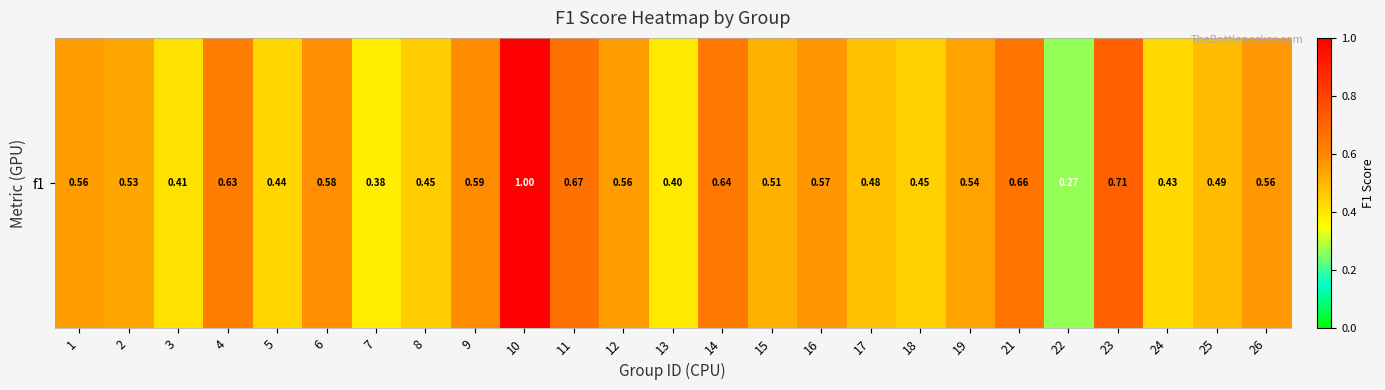

Which category has the highest value across all series?

10